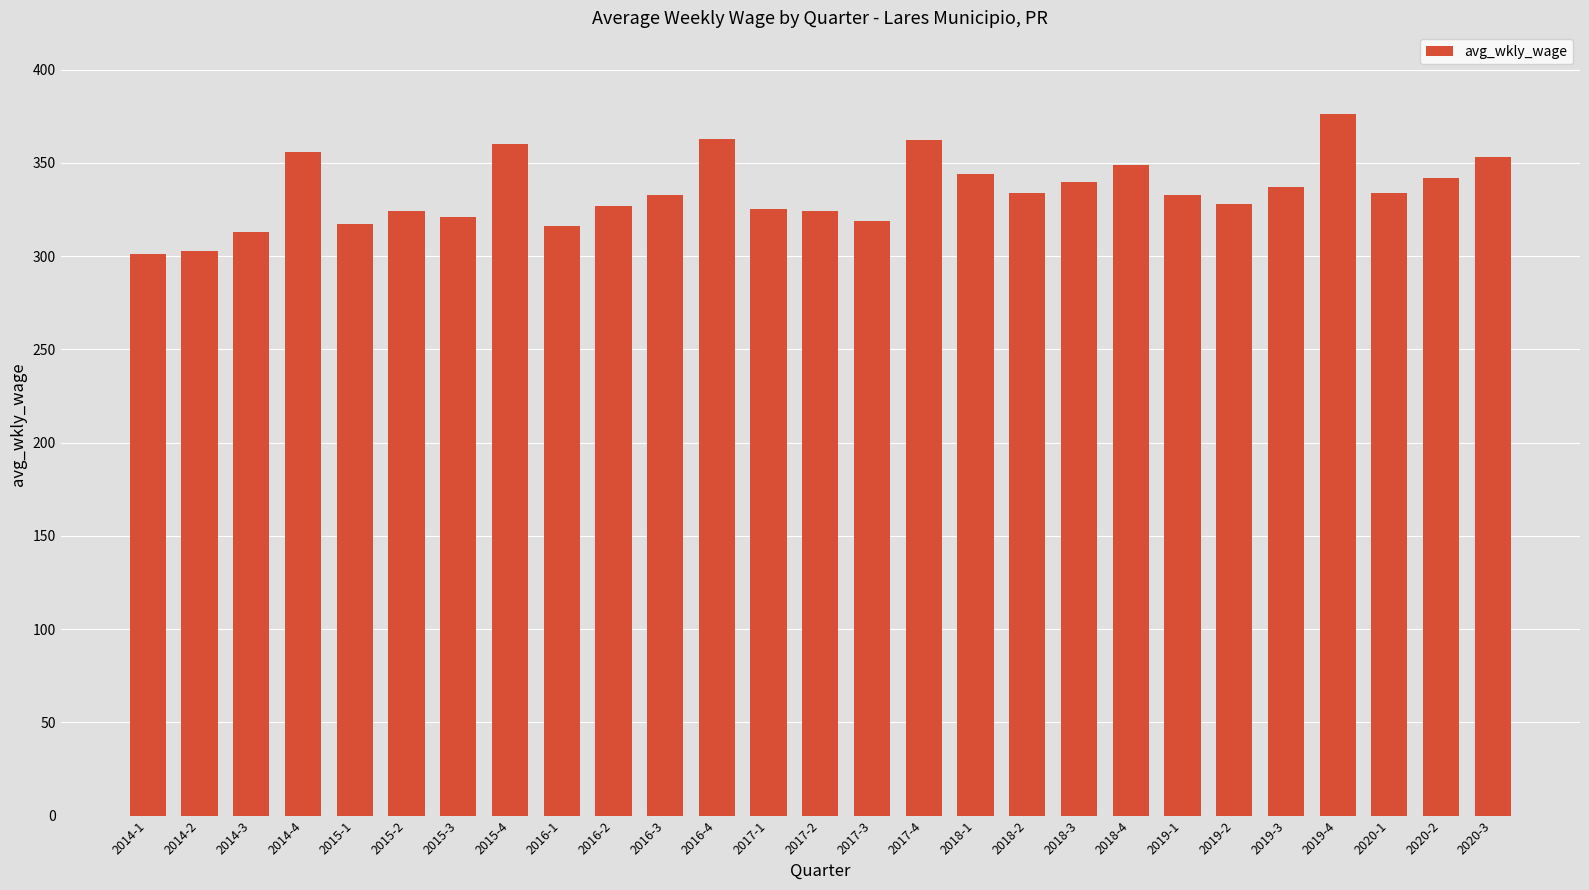

What is the maximum value shown in the chart?

376